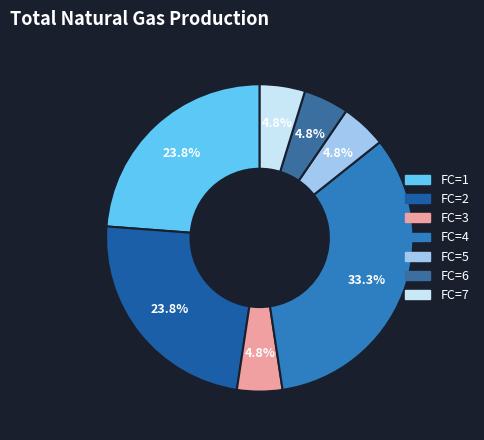

Which category has the smallest portion of the pie?

3